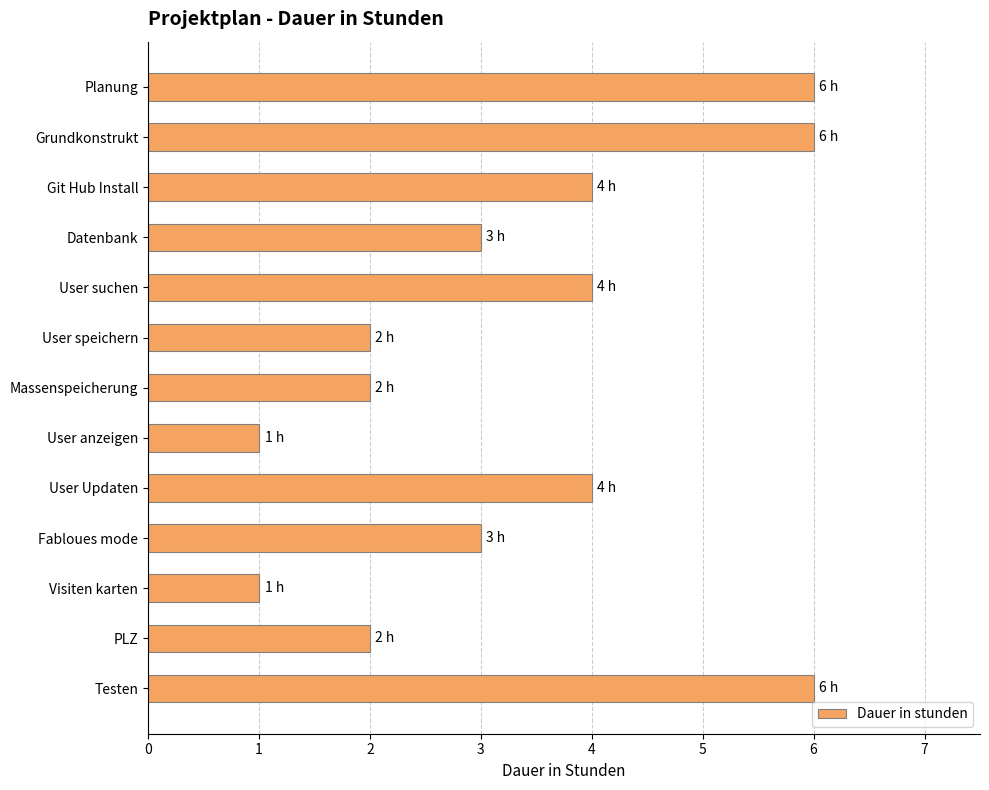

Reading top to bottom, what are all the values shown in this chart?

6	6	4	3	4	2	2	1	4	3	1	2	6